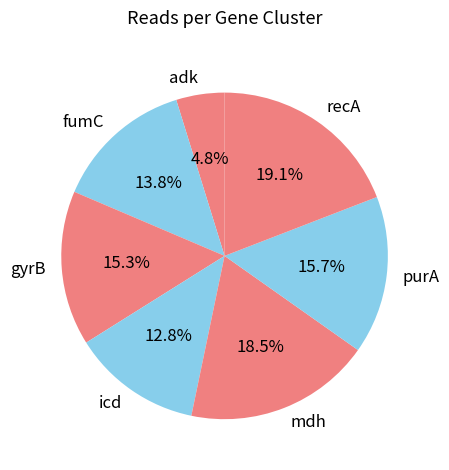

Which has a higher value, mdh or icd?

mdh